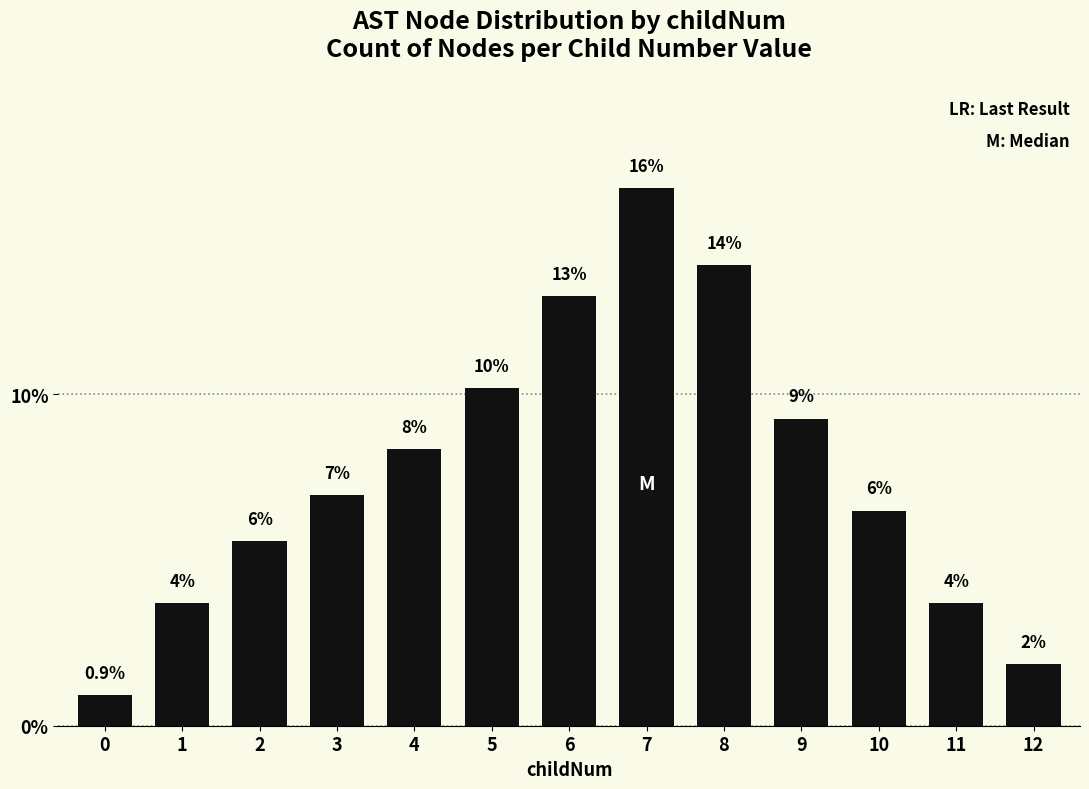

Does the chart contain stacked bars?

No